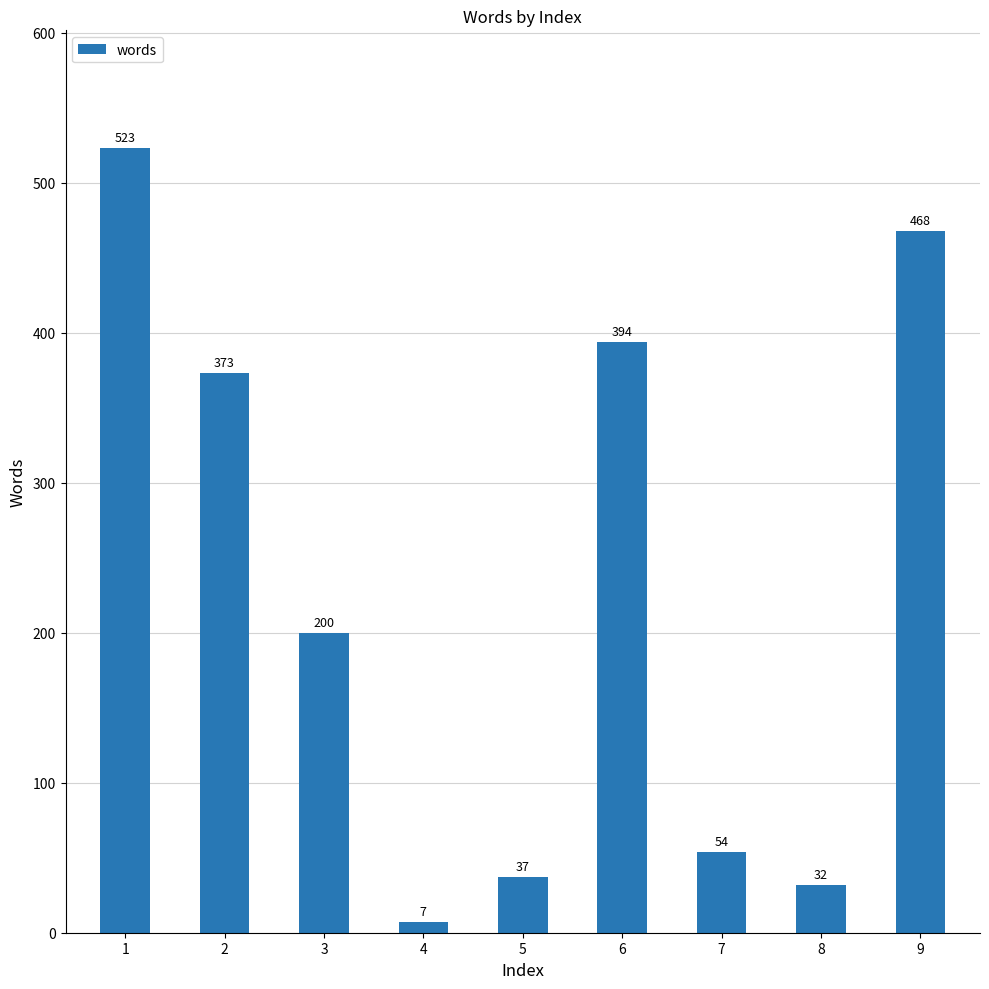

List the labels in order of value, smallest first.

4, 8, 5, 7, 3, 2, 6, 9, 1